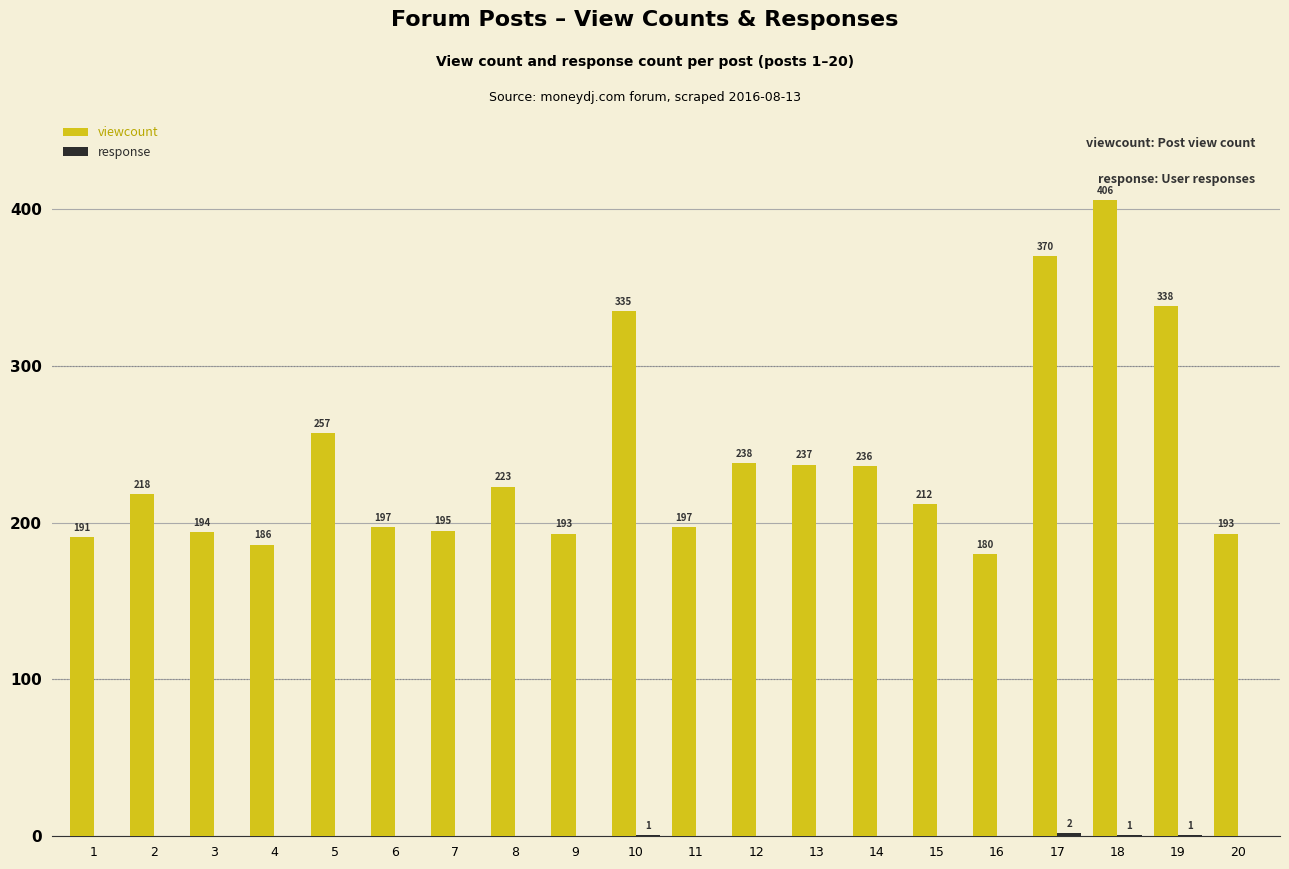

What is the maximum value shown in the chart?

406